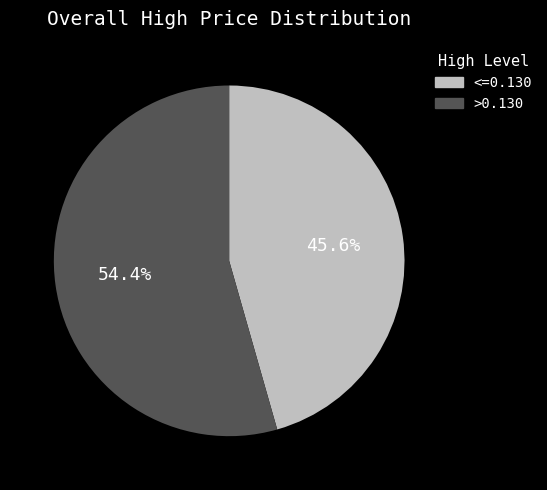

Is there a majority slice in this chart?

Yes